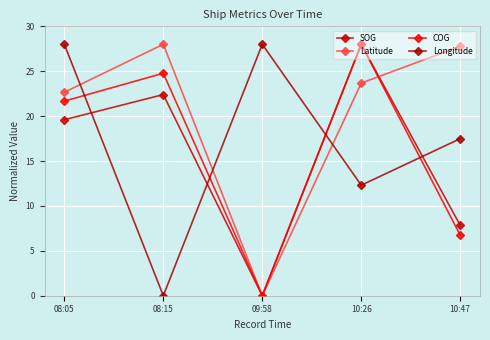

What is the approximate value of COG at 08:05?

21.7